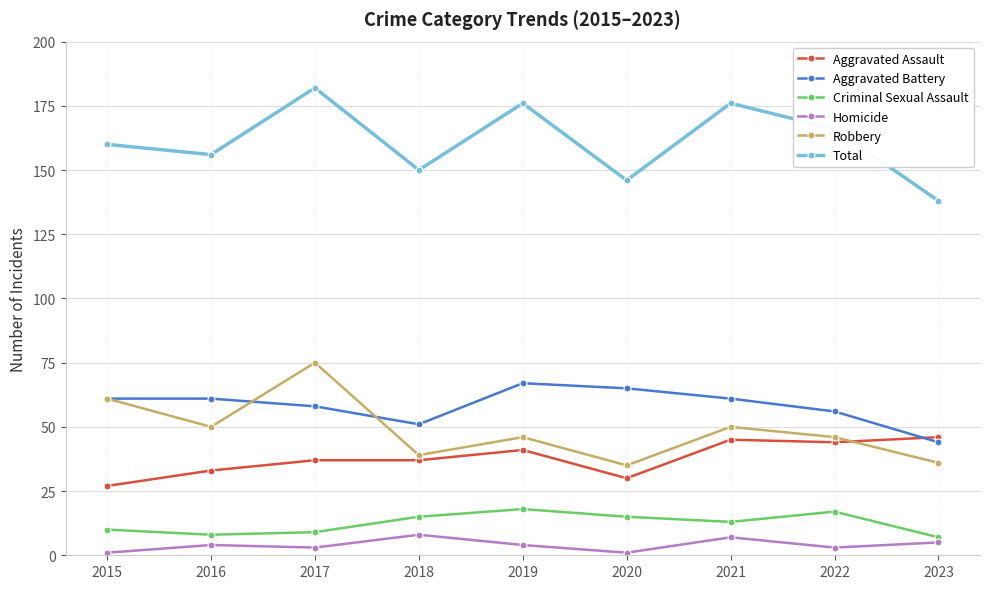

True or false: Criminal Sexual Assault has more than 0 interior local peaks.

True